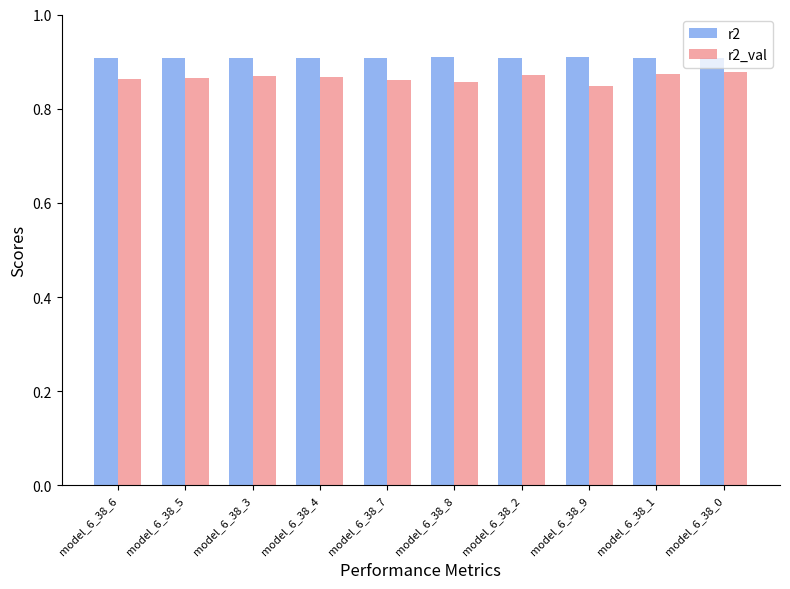

Rank the series at model_6_38_8 from lowest to highest value.

r2_val, r2